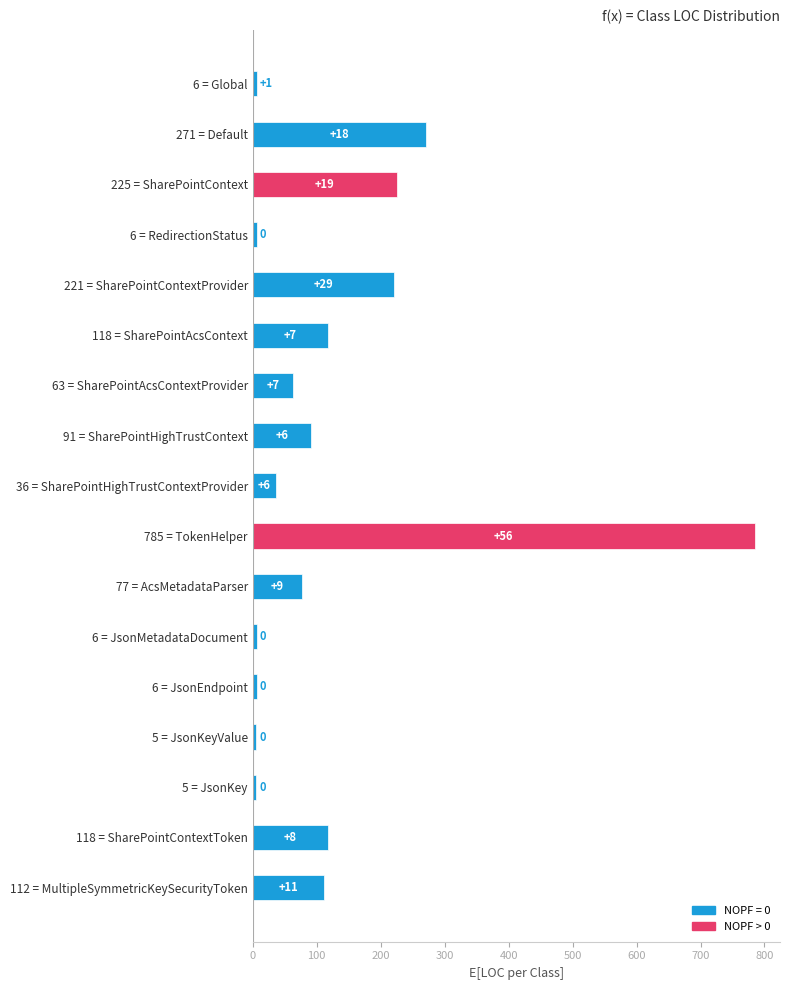

Does the chart contain any negative values?

No